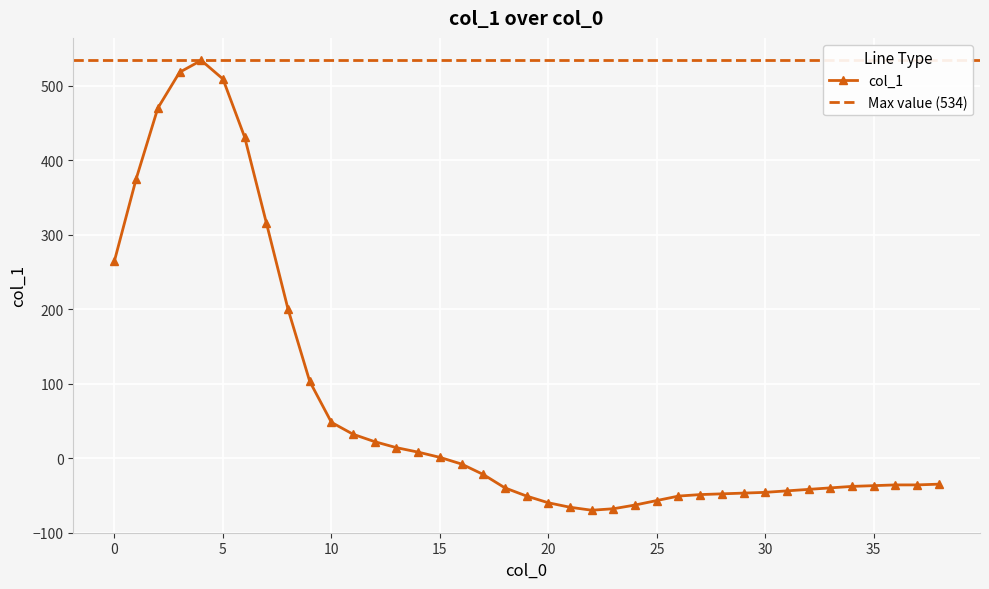

Reading left to right, transcribe all the data shown in this chart.

0=265	1=375	2=470	3=518	4=534	5=509	6=431	7=316	8=200	9=103	10=48	11=32	12=22	13=14	14=8	15=1	16=-8	17=-22	18=-40	19=-51	20=-60	21=-66	22=-70	23=-68	24=-63	25=-57	26=-51	27=-49	28=-48	29=-47	30=-46	31=-44	32=-42	33=-40	34=-38	35=-37	36=-36	37=-36	38=-35